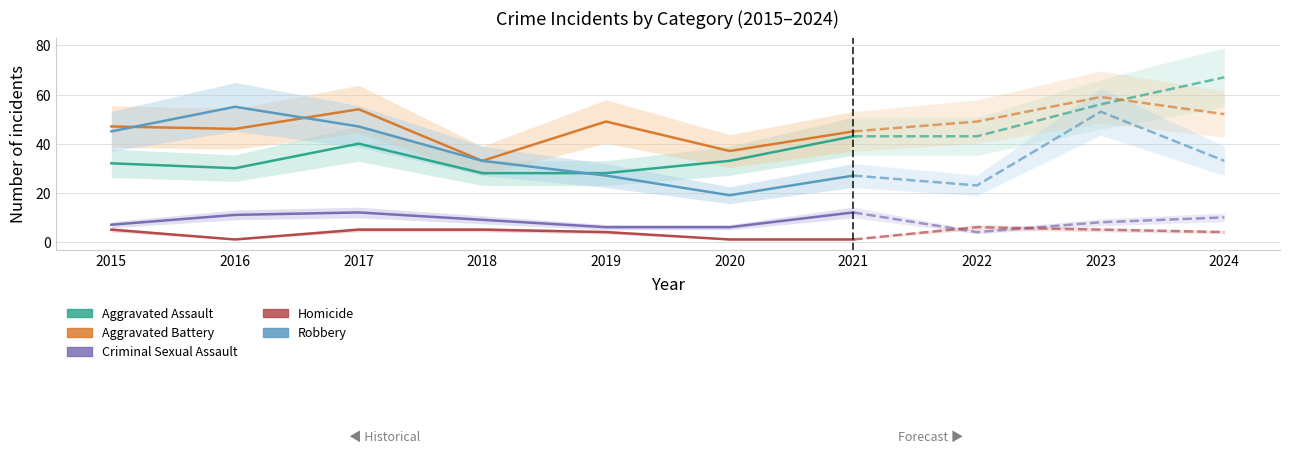

The Aggravated Battery series shows 45 at 2021. True or false?

True